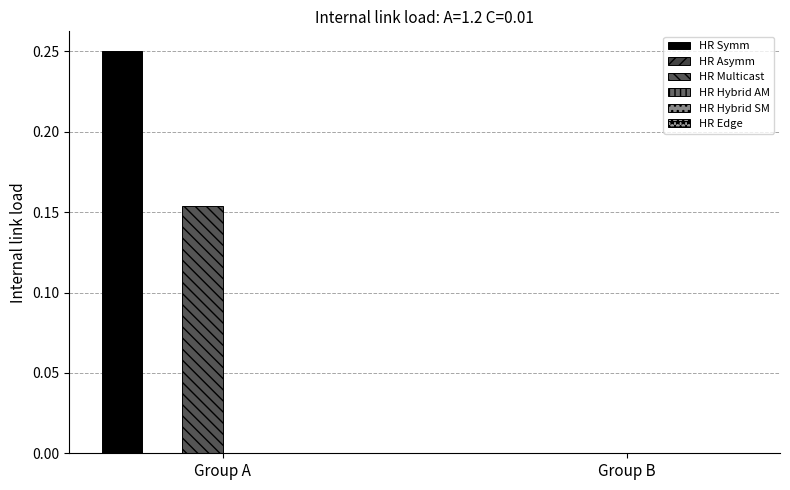

Between Group B and Group A, which is larger?

Group A